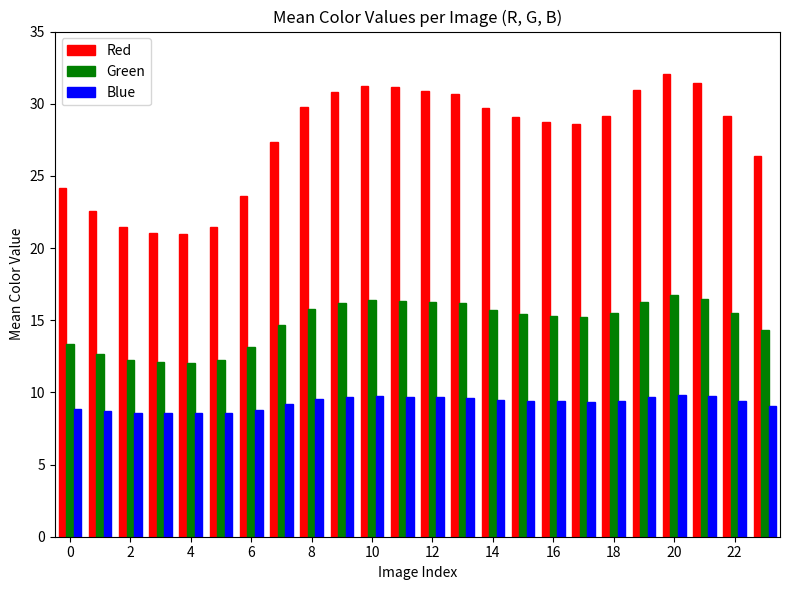

List the series in order of their overall mean, highest first.

Red, Green, Blue